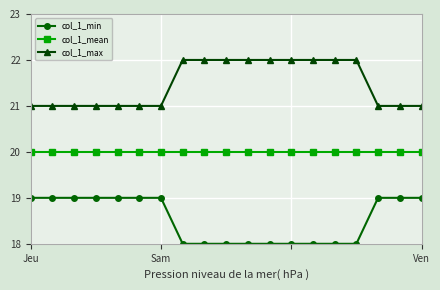

Which series has the largest total across all categories?

col_1_max